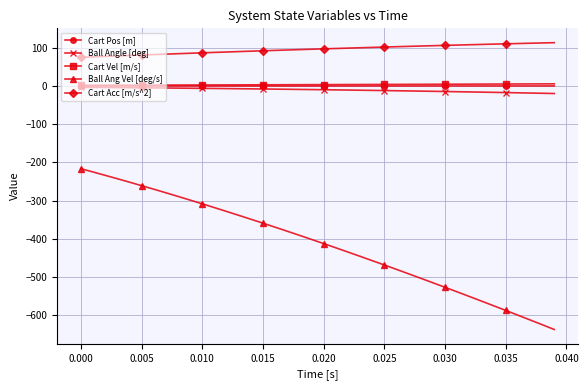

Which series has the largest range (max minus min)?

Ball Ang Vel [deg/s]